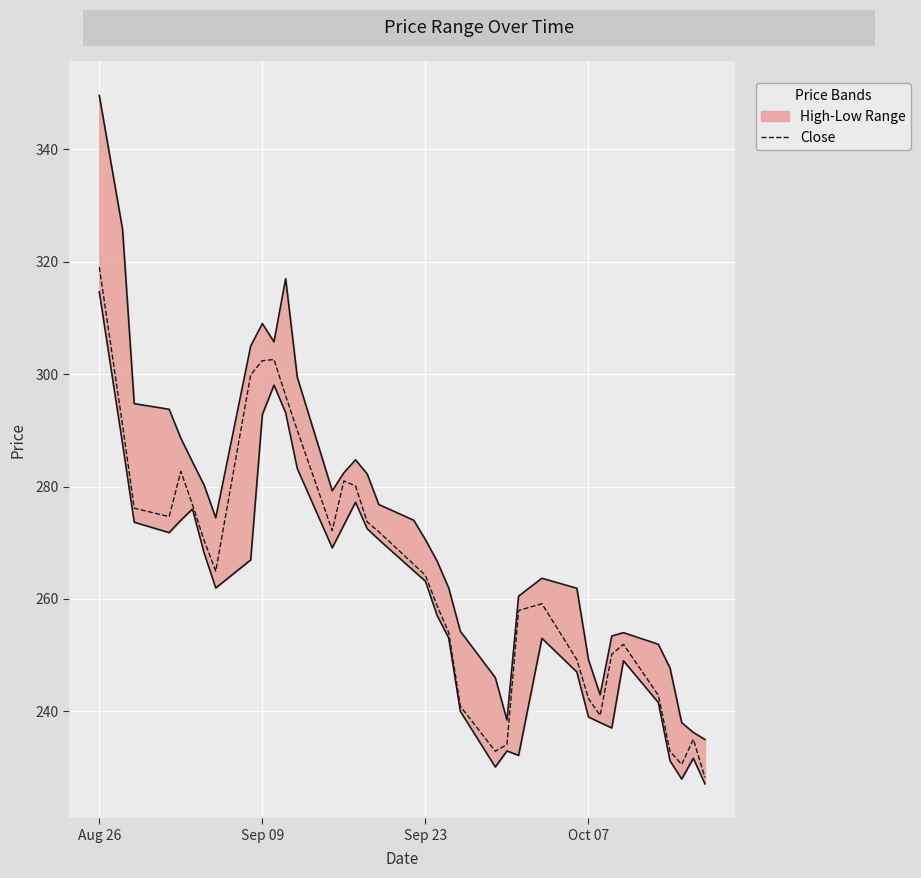

The value of Close at Oct 07 is 391.5. True or false?

False